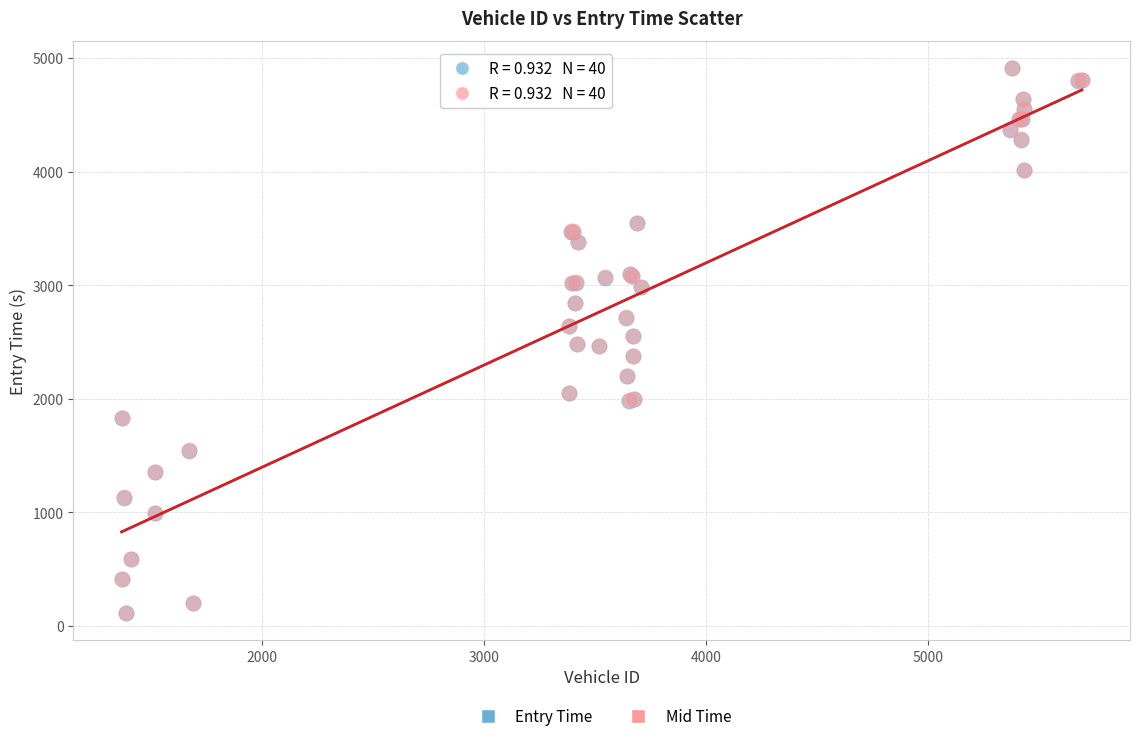

What are all the series names shown in the legend?

Entry Time, Mid Time